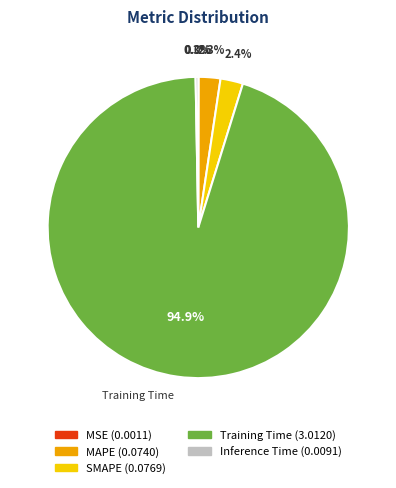

Which category has the biggest portion of the pie?

Training Time